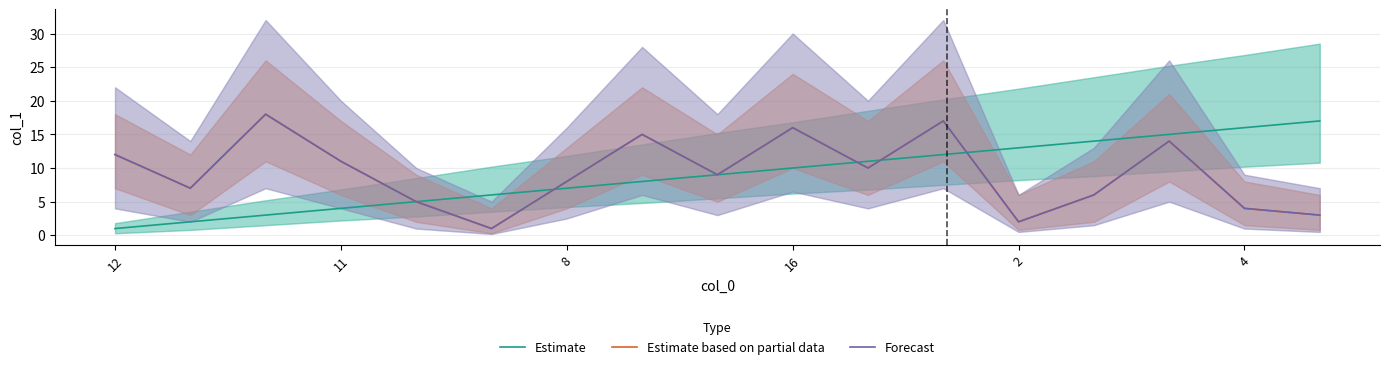

At how many categories does at least one series exceed 14?

7